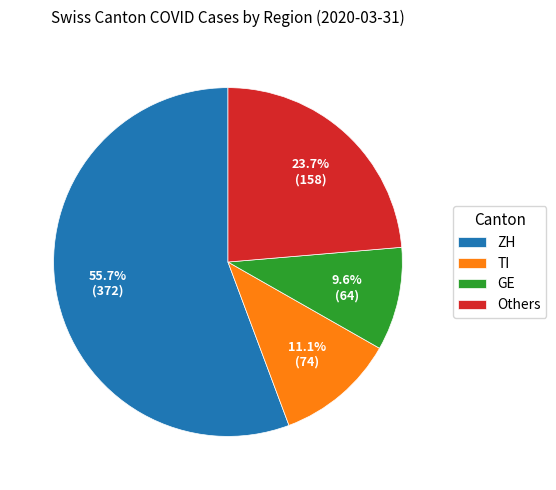

To the nearest percent, what is the average slice percentage?

25%